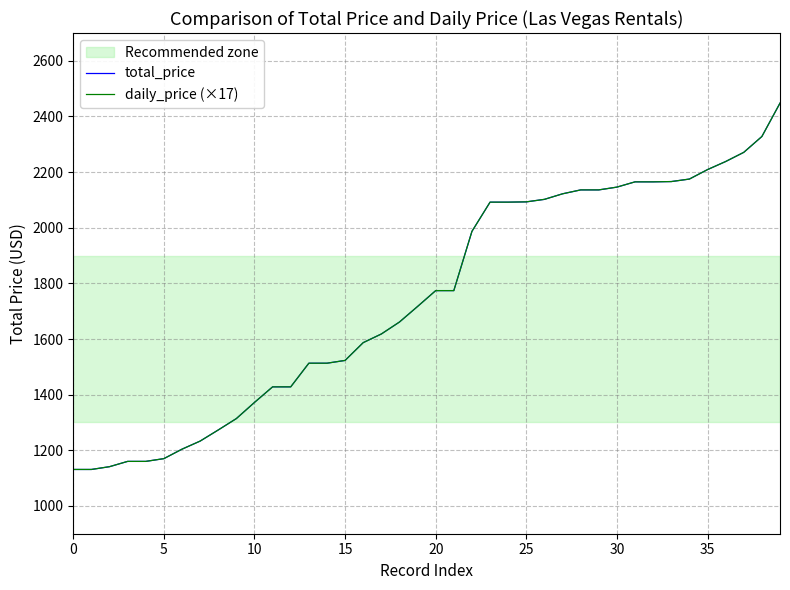

How many lines are shown in the chart?

2